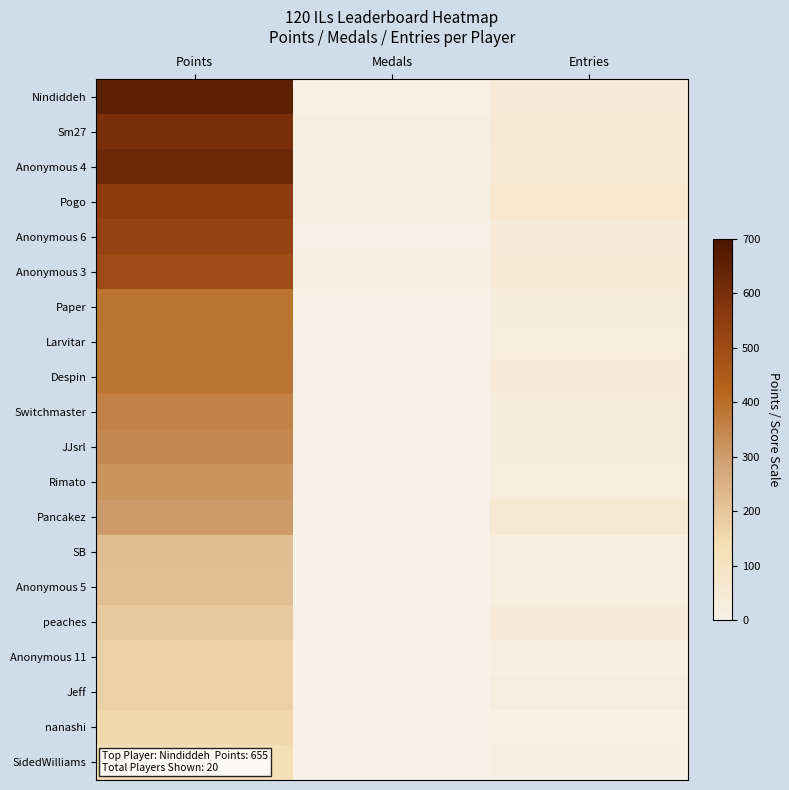

Which series has the largest total across all categories?

Nindiddeh